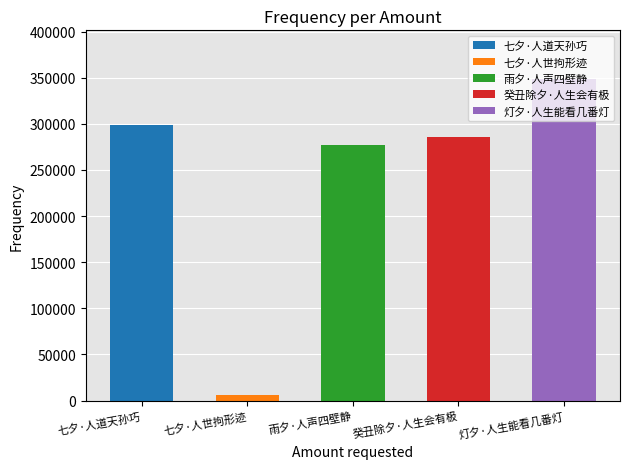

Between 癸丑除夕·人生会有极 and 七夕·人道天孙巧, which is larger?

七夕·人道天孙巧